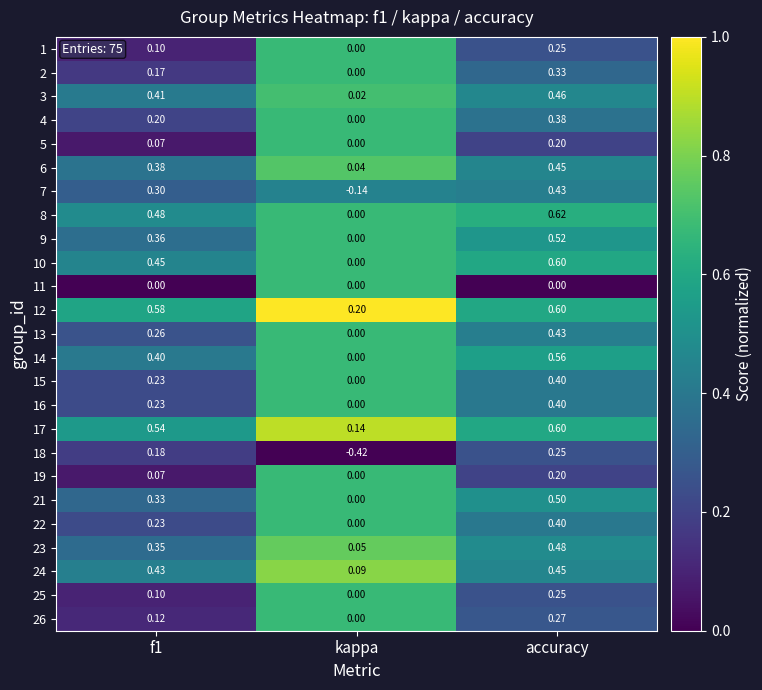

Is the value of 5 at f1 greater than the value of 21 at f1?

No